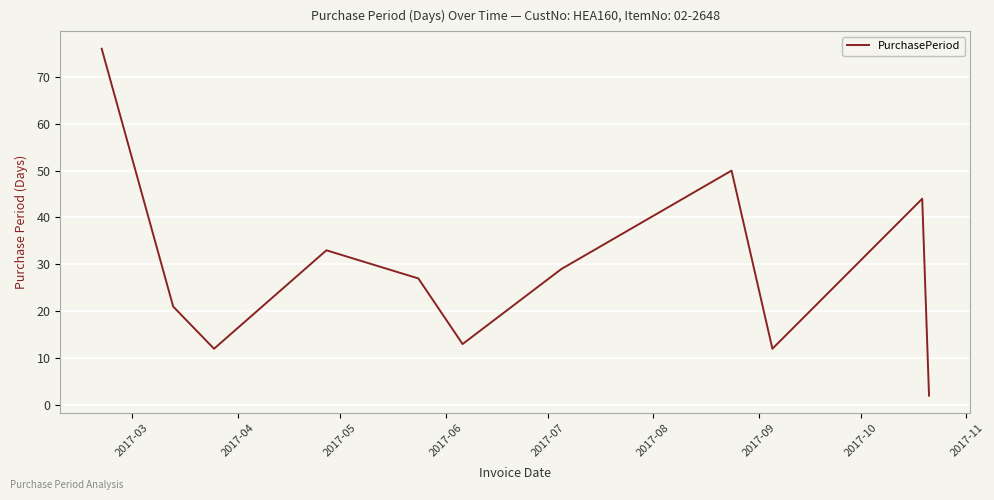

What is the difference between the maximum and minimum values?

74